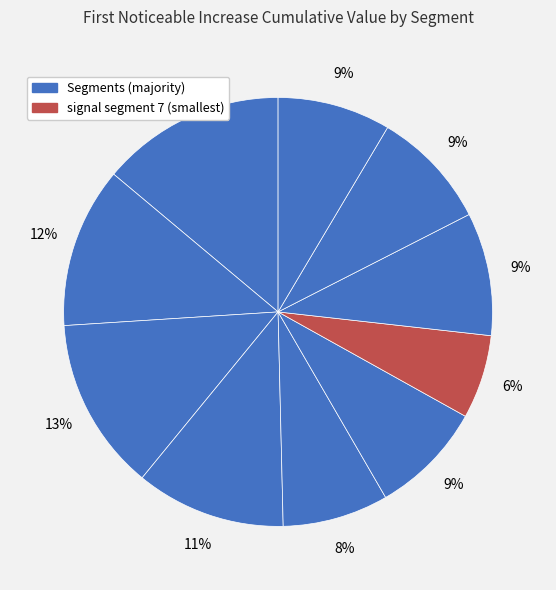

Which slice is the smallest?

signal segment 7